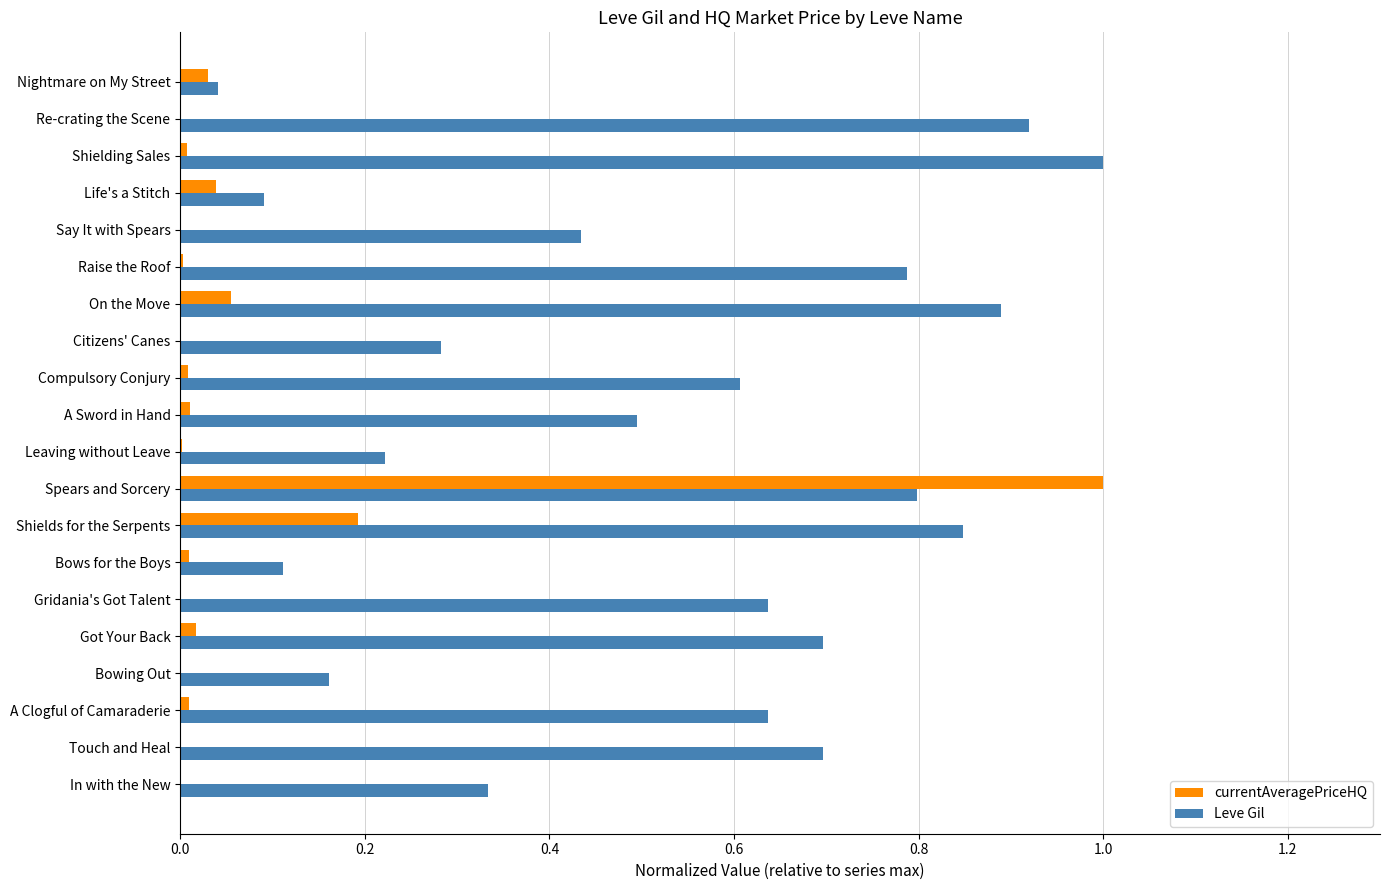

Which series changed the most between Touch and Heal and Nightmare on My Street?

Leve Gil